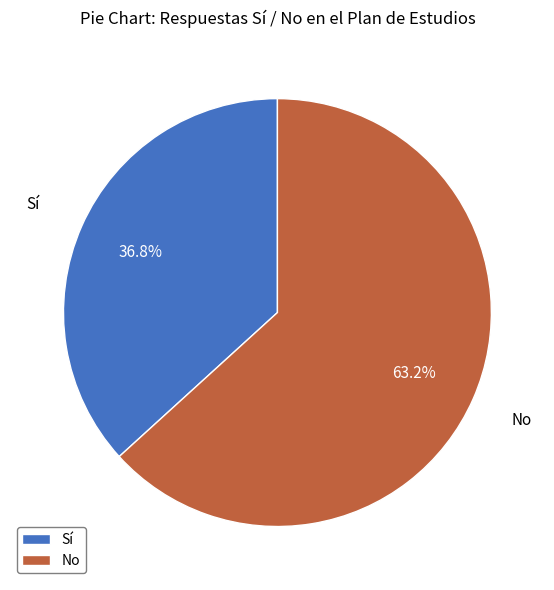

Which has a higher value, Sí or No?

No